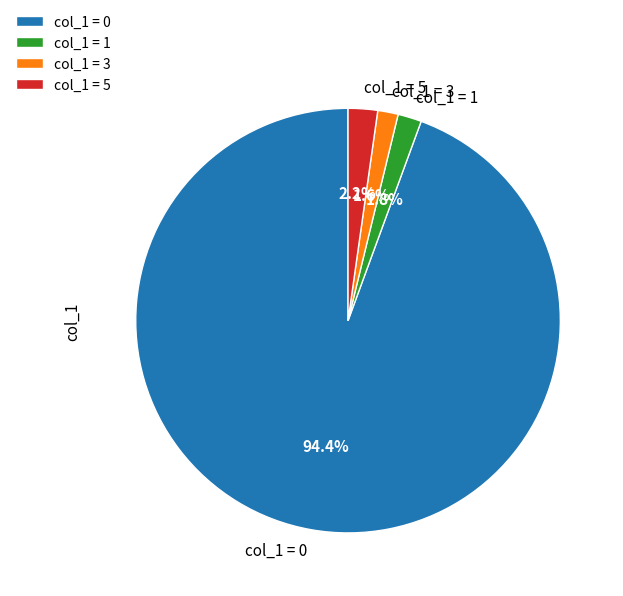

Does any single category account for the majority?

Yes